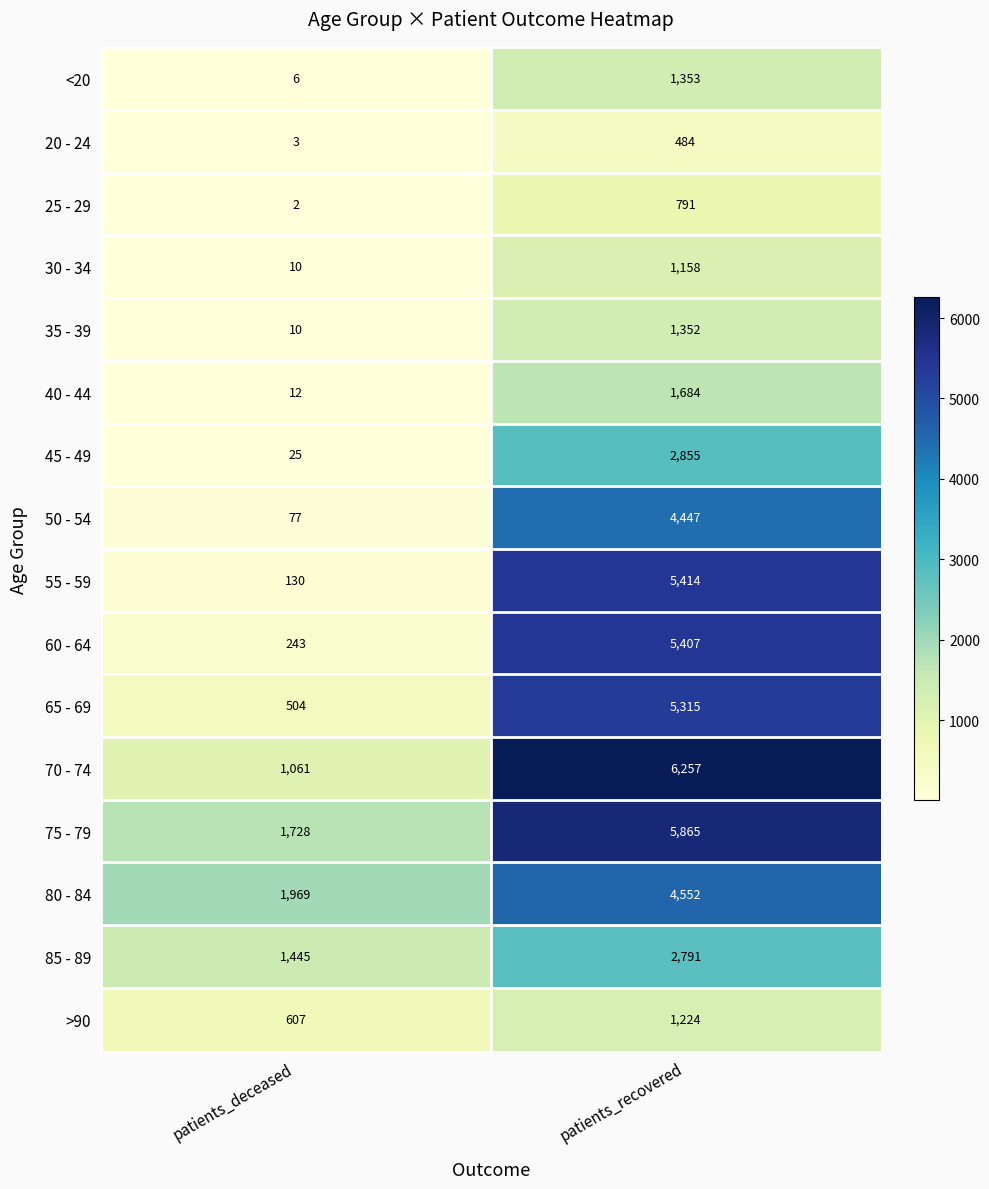

Between patients_deceased and patients_recovered, which series saw the biggest shift?

55 - 59